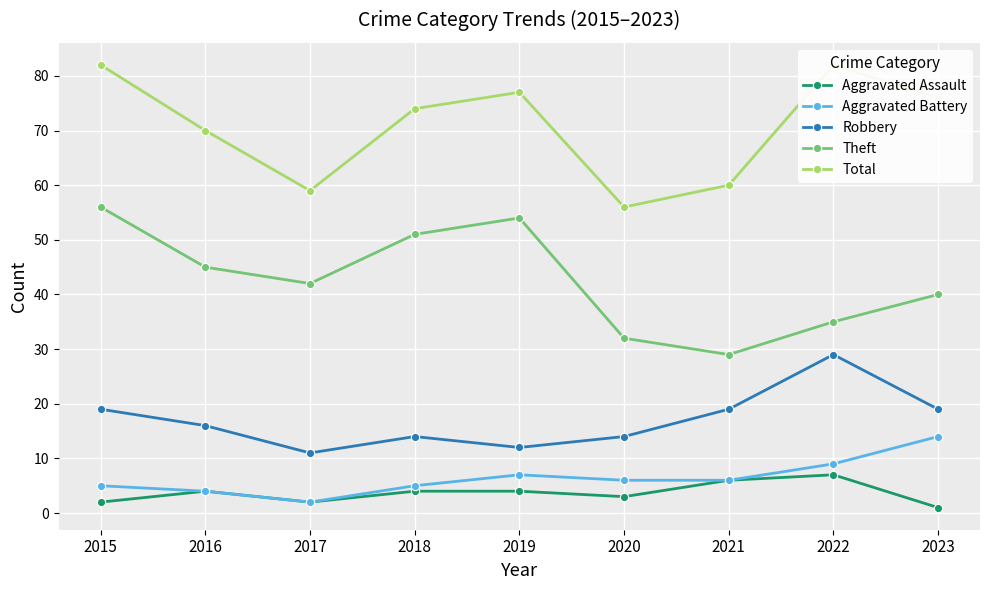

Is it true that Robbery equals 3 at 2020?

False